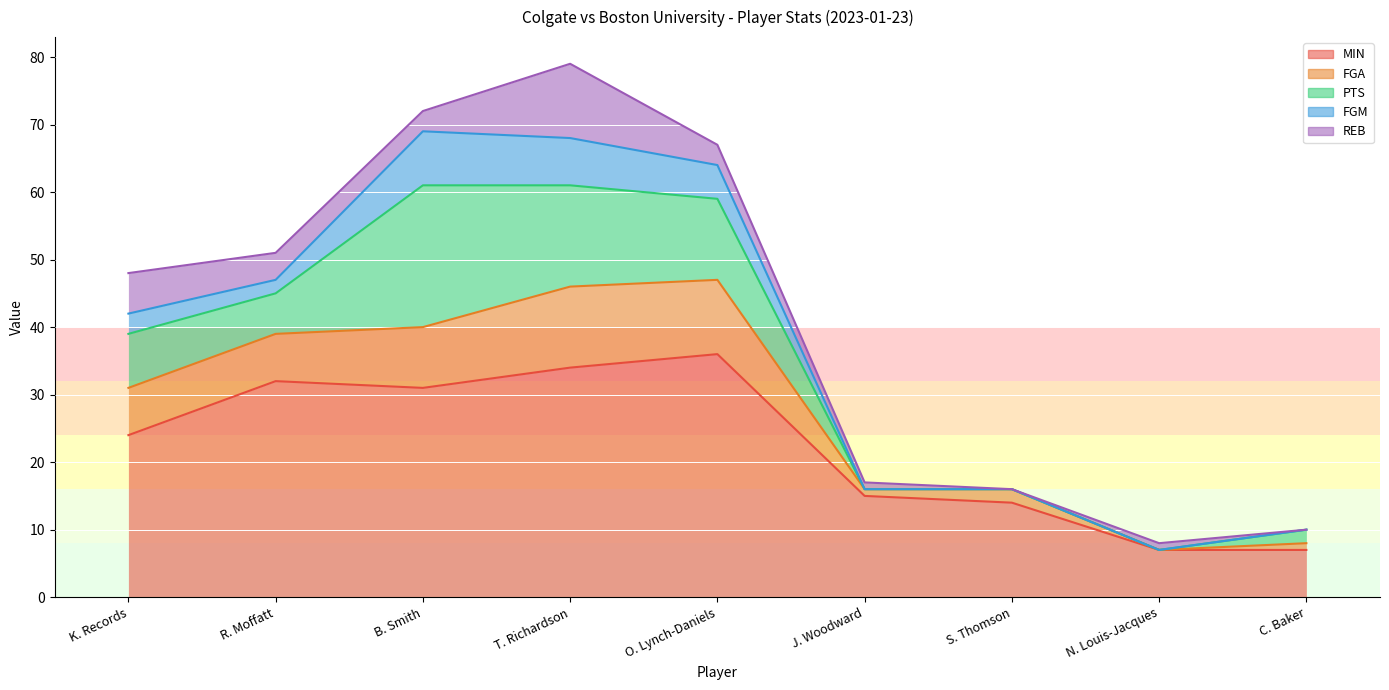

The value of PTS at K. Records is 3. True or false?

False